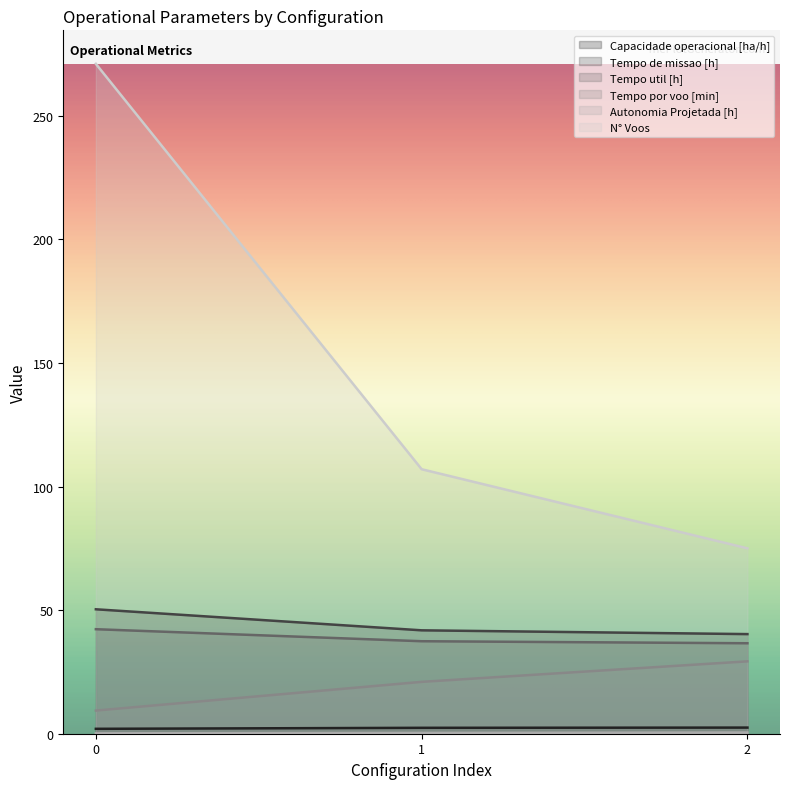

What is the sum of the Capacidade operacional [ha/h] values at 2 and 1?

4.9